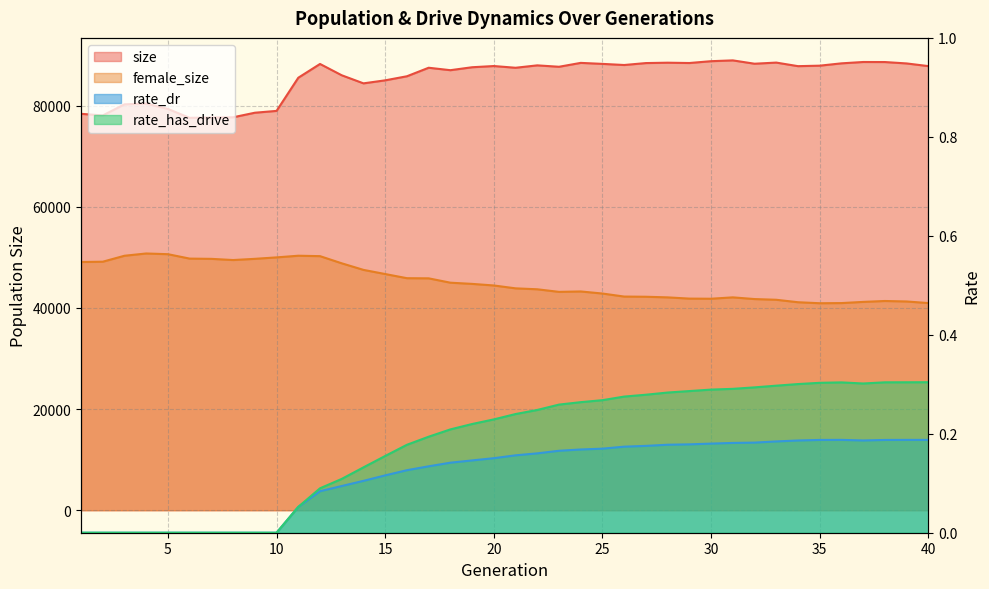

What is the highest value of the rate_has_drive series?

0.3